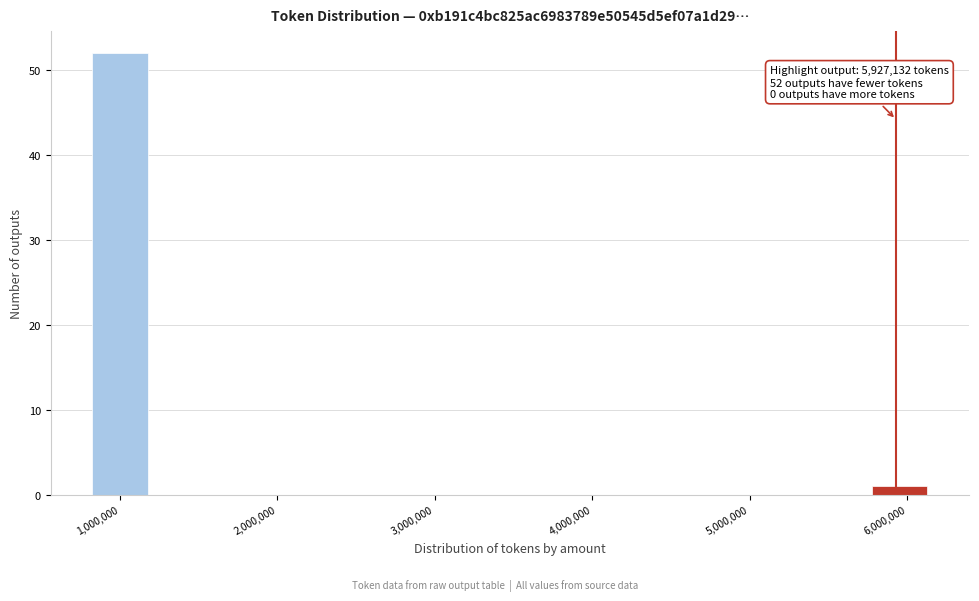

Read against the x-axis, roughly where is the centre of the tallest bar?

1000000